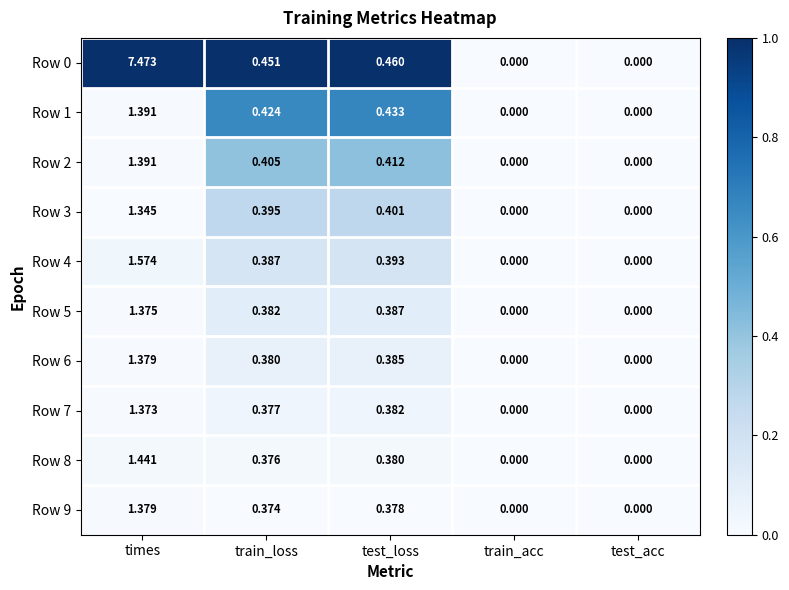

Is the value of Row 6 at train_loss greater than the value of Row 8 at times?

No